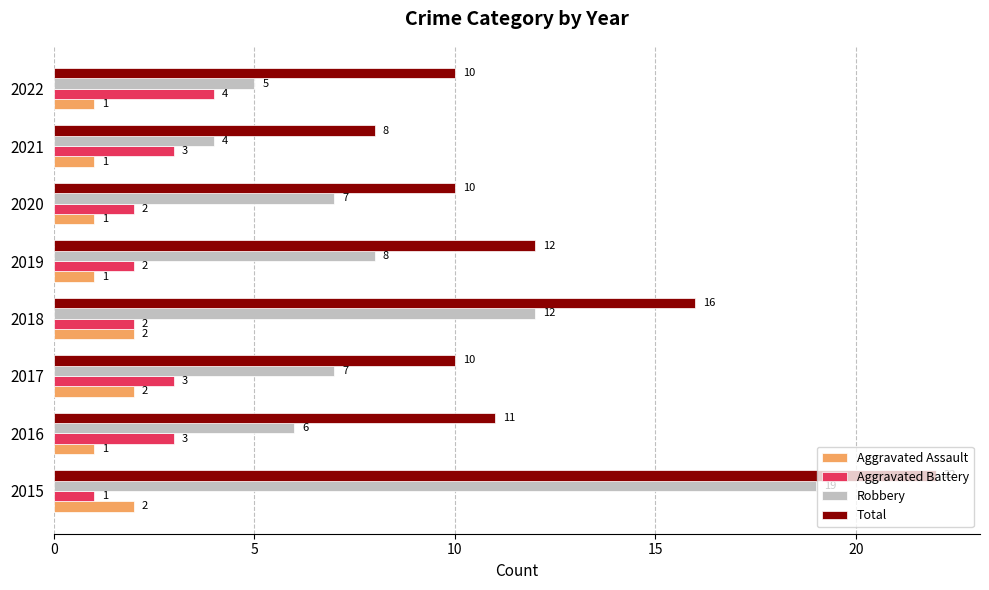

What is the approximate value of Aggravated Battery at 2017?

3